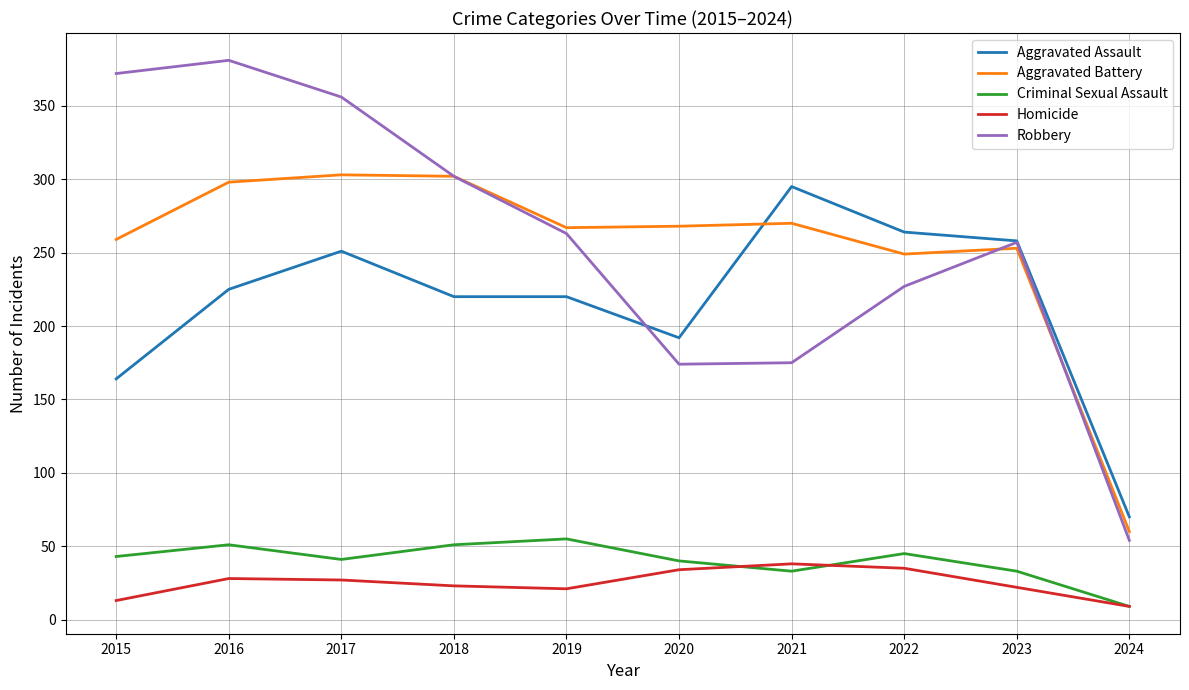

Which series has the largest range (max minus min)?

Robbery